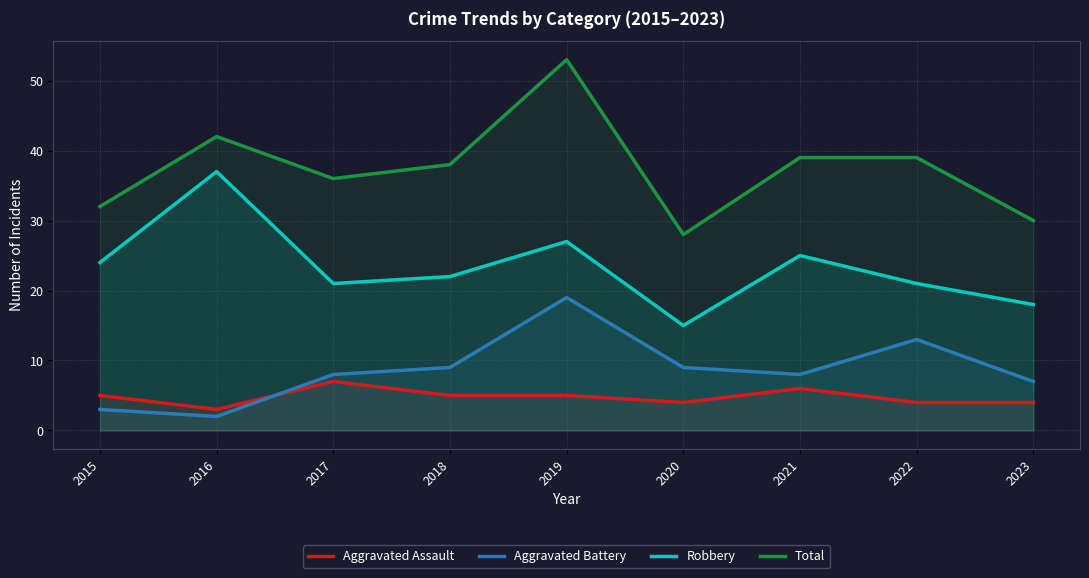

What is the sum of all Aggravated Assault values?

43